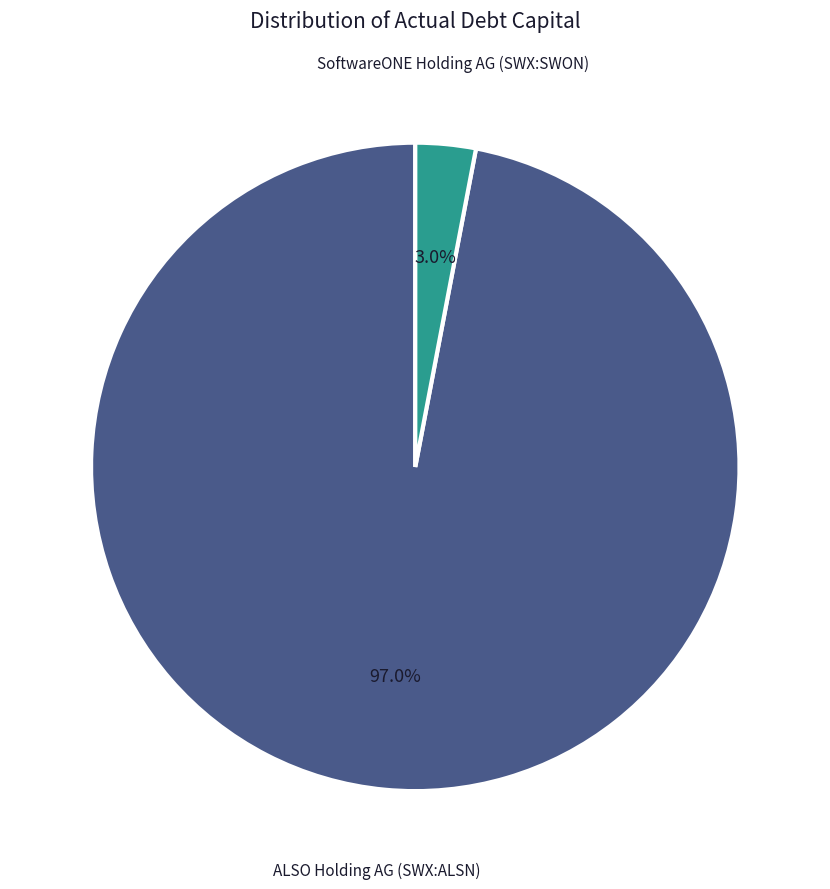

How many slices are in this pie chart?

2